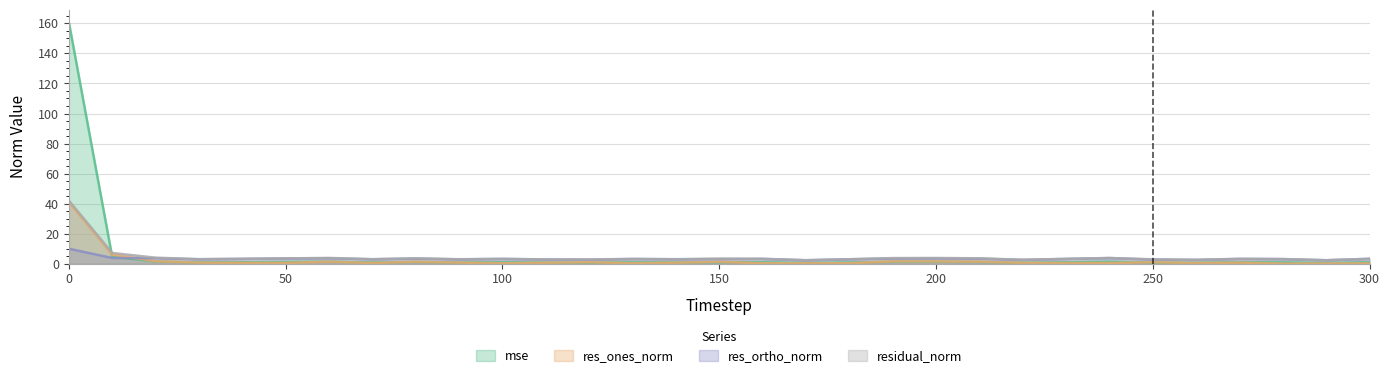

In mse, how many points are lower than both neighbors (excluding endpoints)?

9